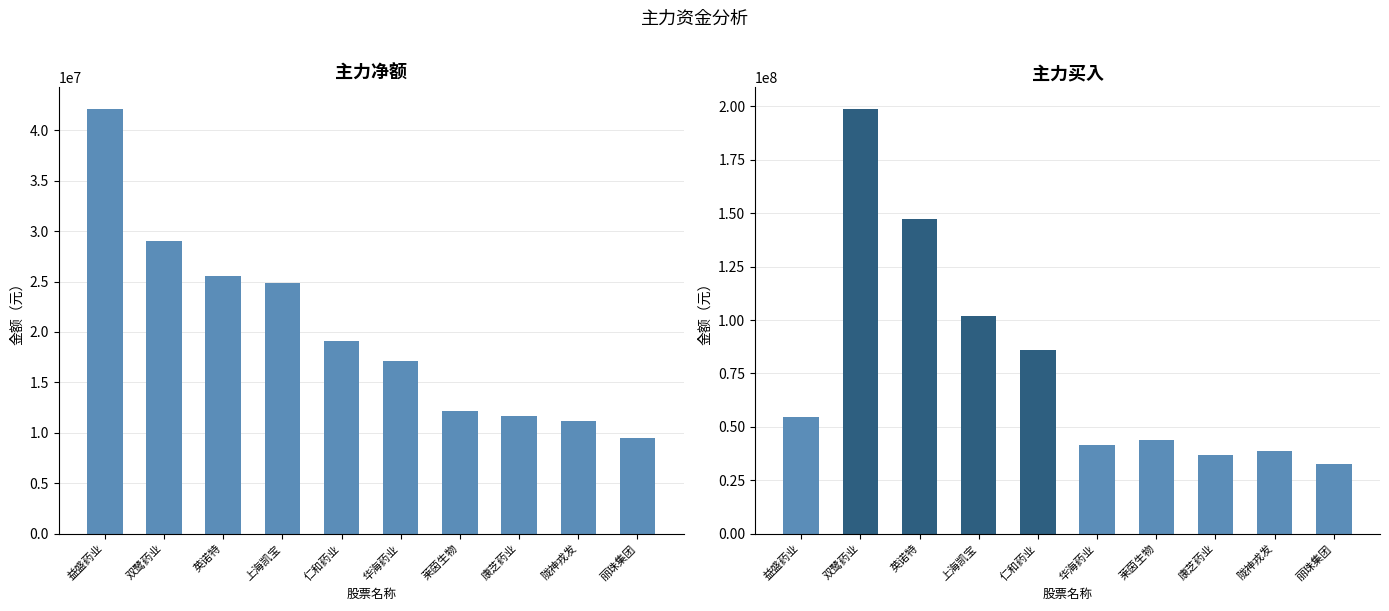

What is the difference between the 主力净额 values at 上海凯宝 and 莱茵生物?

12675888